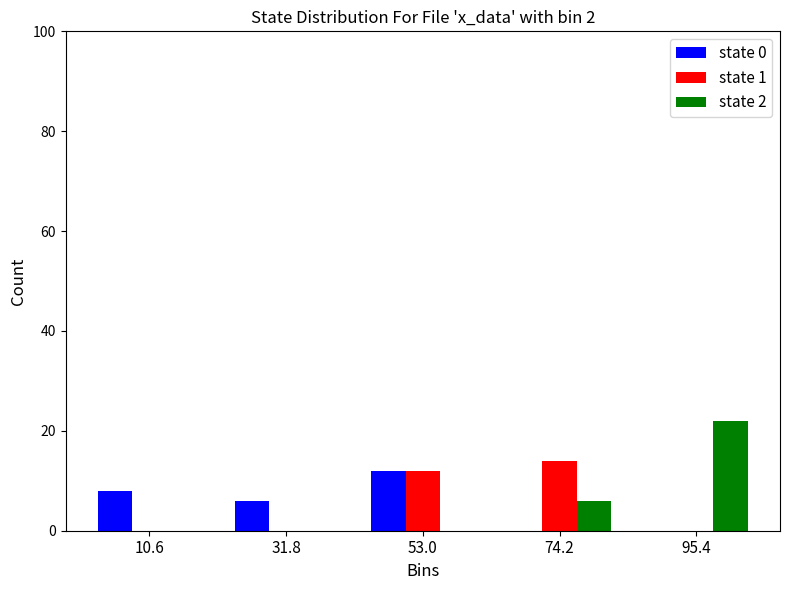

Reading left to right, list every range on the x-axis with the height of the bar of each series over it. Neither the bar edges nor the heights are printed on the chart, so give them approximately, as read against the axes.

0 to 20: state 0=8	state 1=0	state 2=0
20 to 40: state 0=6	state 1=0	state 2=0
40 to 65: state 0=12	state 1=12	state 2=0
65 to 85: state 0=0	state 1=14	state 2=6
85 to 105: state 0=0	state 1=0	state 2=22